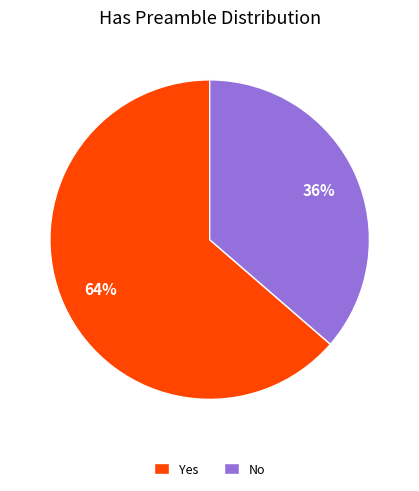

Which slice is the largest?

Yes